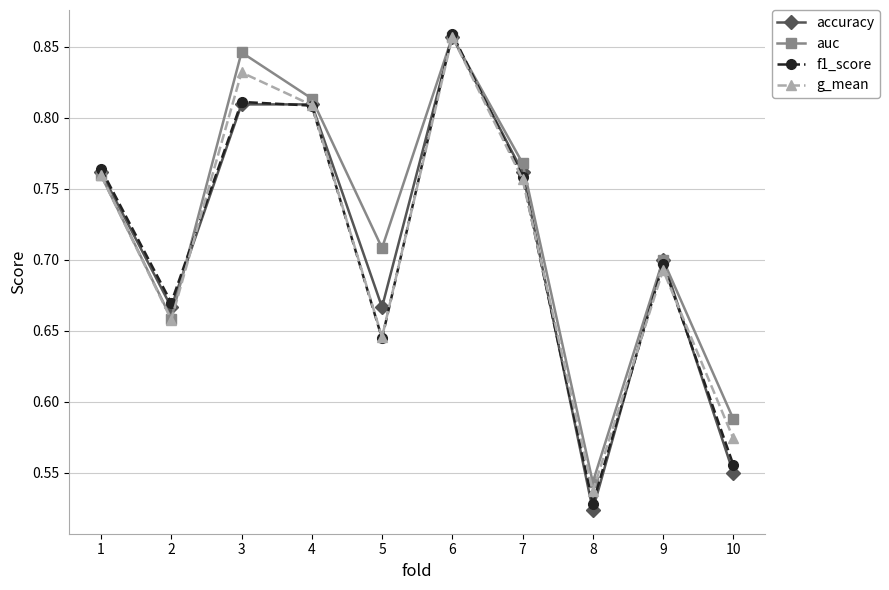

Between 3 and 9, which series saw the biggest shift?

auc